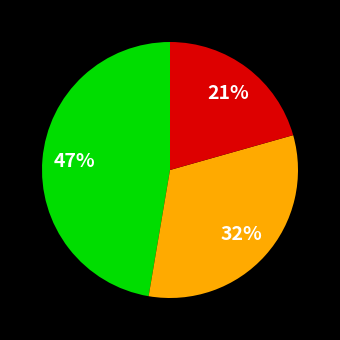

Is there any slice that represents more than half of the pie?

No